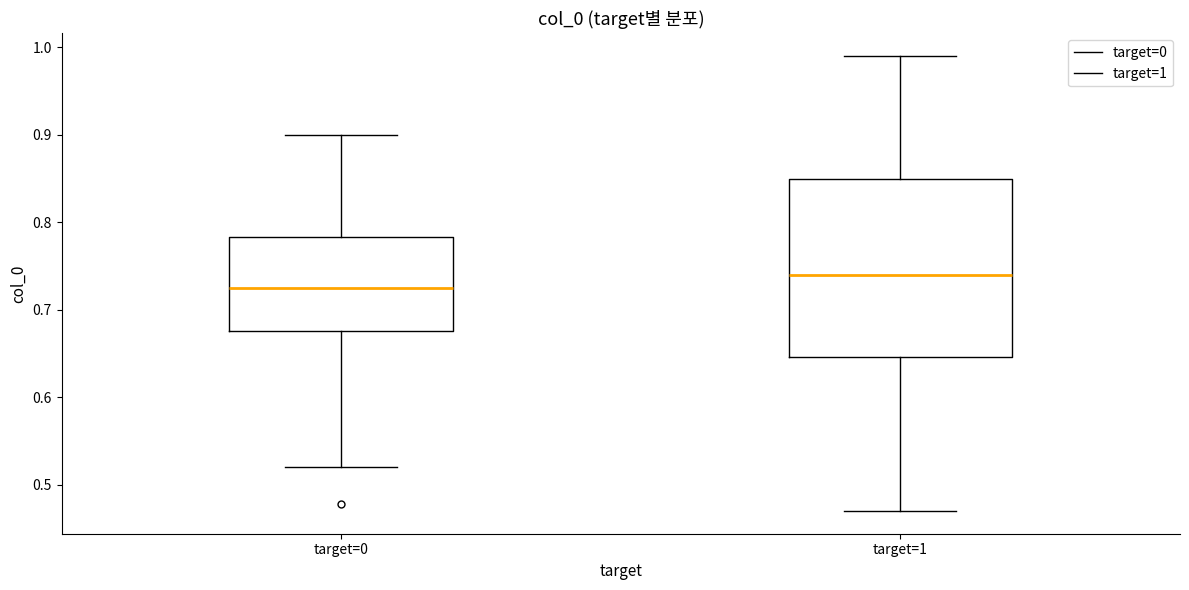

Which box is the tallest, from its lower edge to its upper edge?

target=1